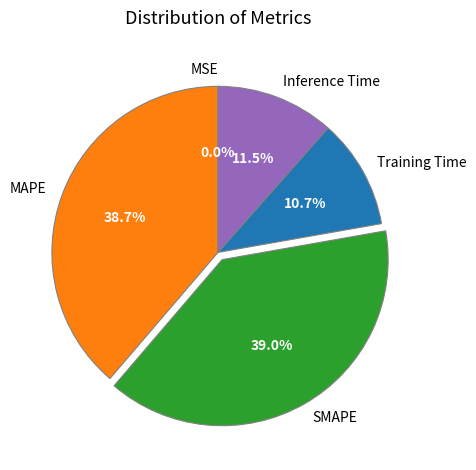

Does Training Time account for over 50% of the chart?

No